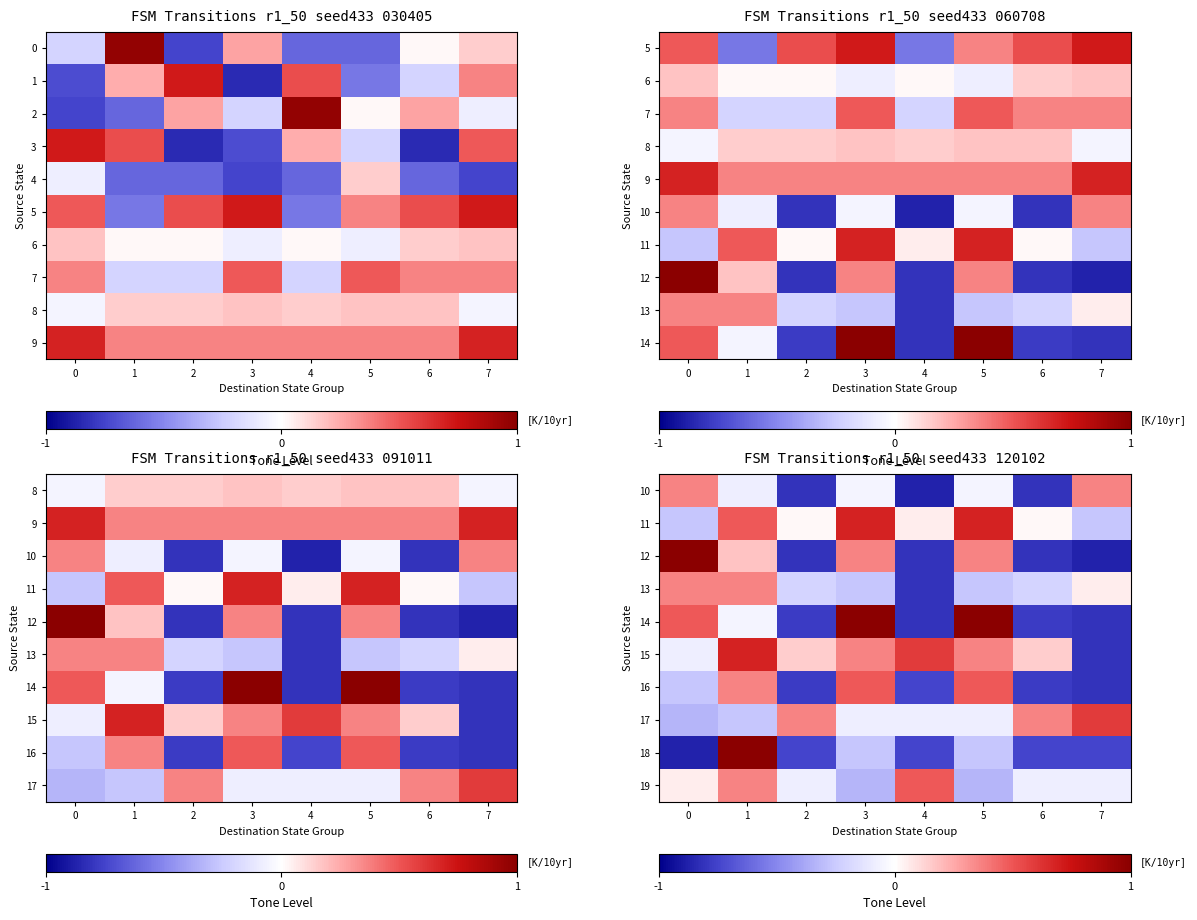

Between 5 and 6, which series saw the biggest shift?

14